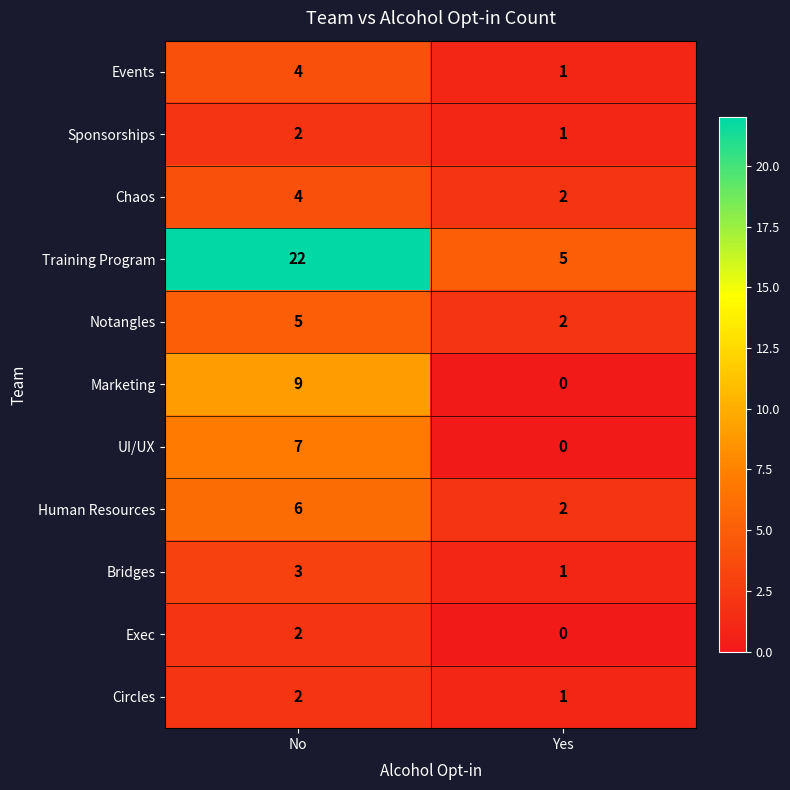

Between No and Yes, which series saw the biggest shift?

Training Program